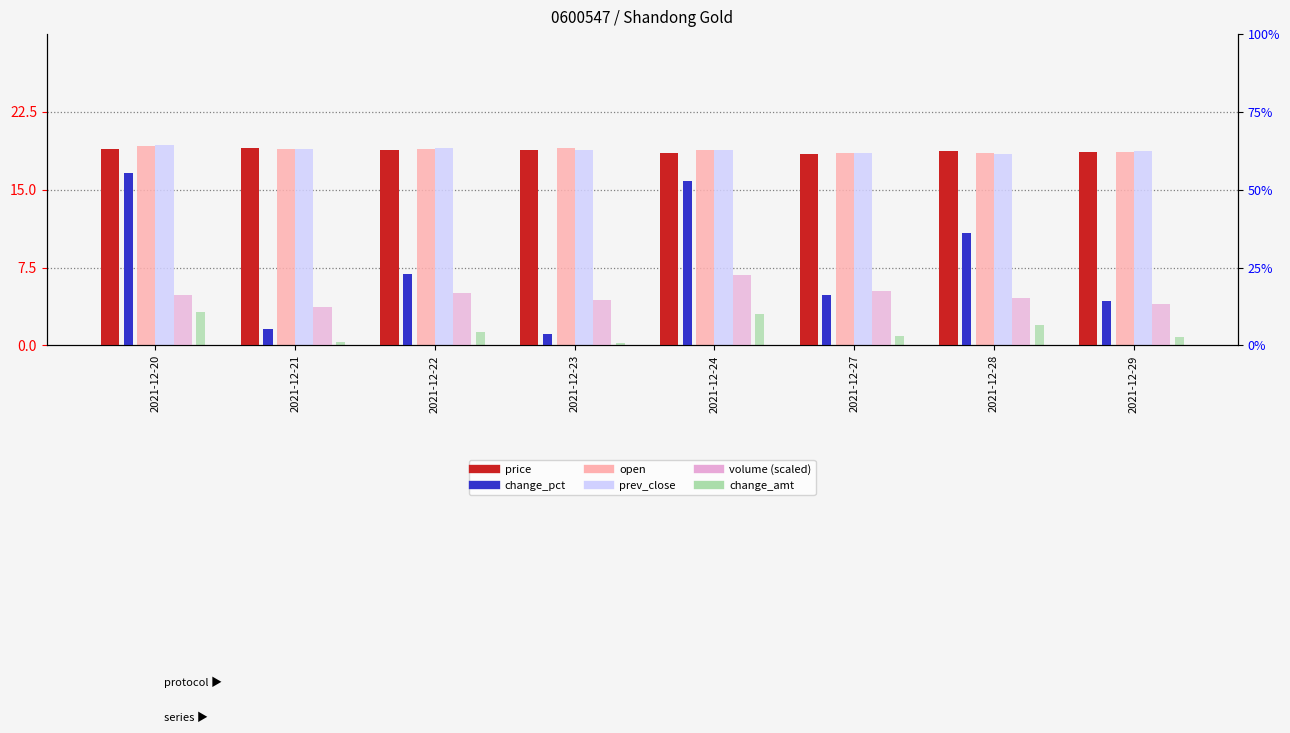

What is the maximum value shown in the chart?

22.5